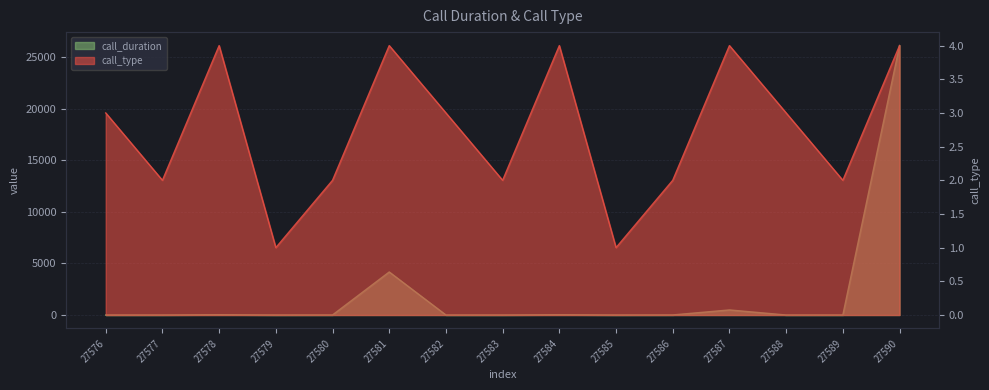

True or false: call_type has more than 0 points higher than both neighbors.

True